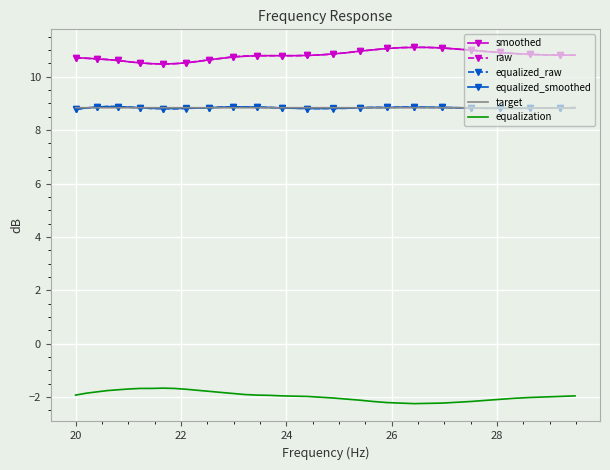

True or false: raw and target intersect in this chart.

False